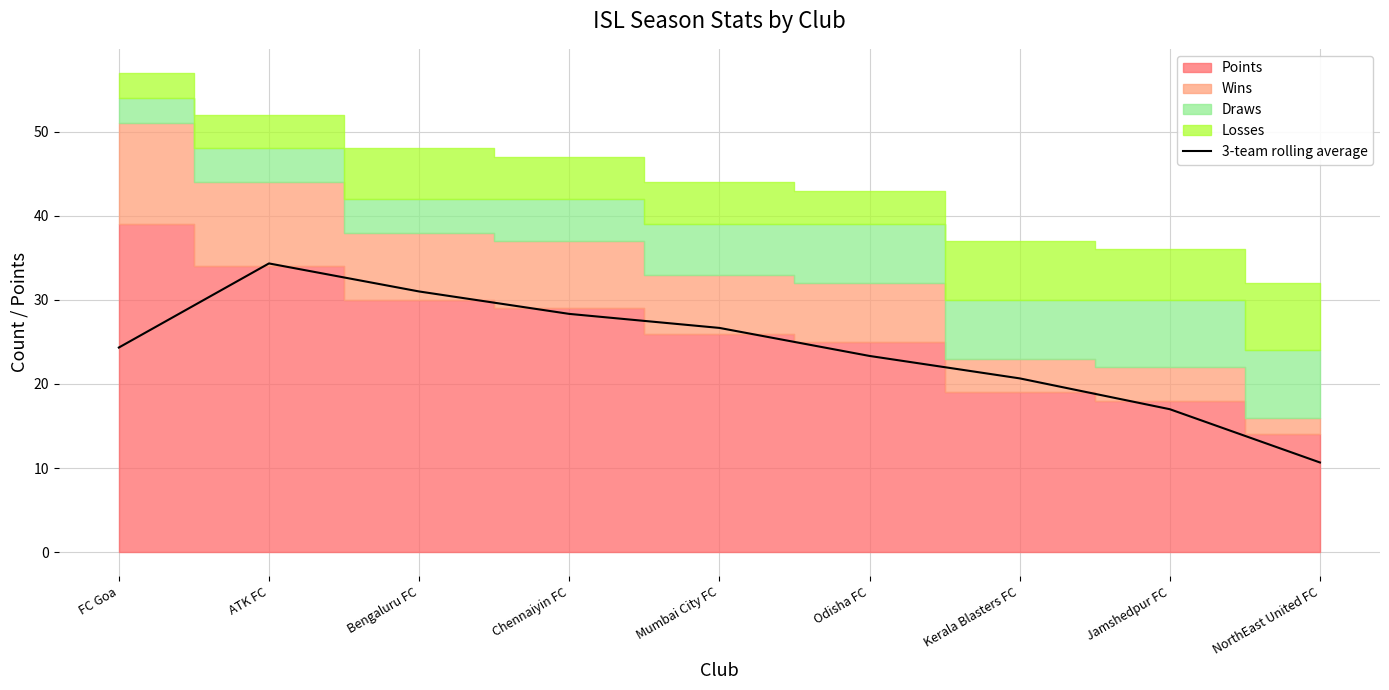

Where is the data nearest to the value 22?

Odisha FC